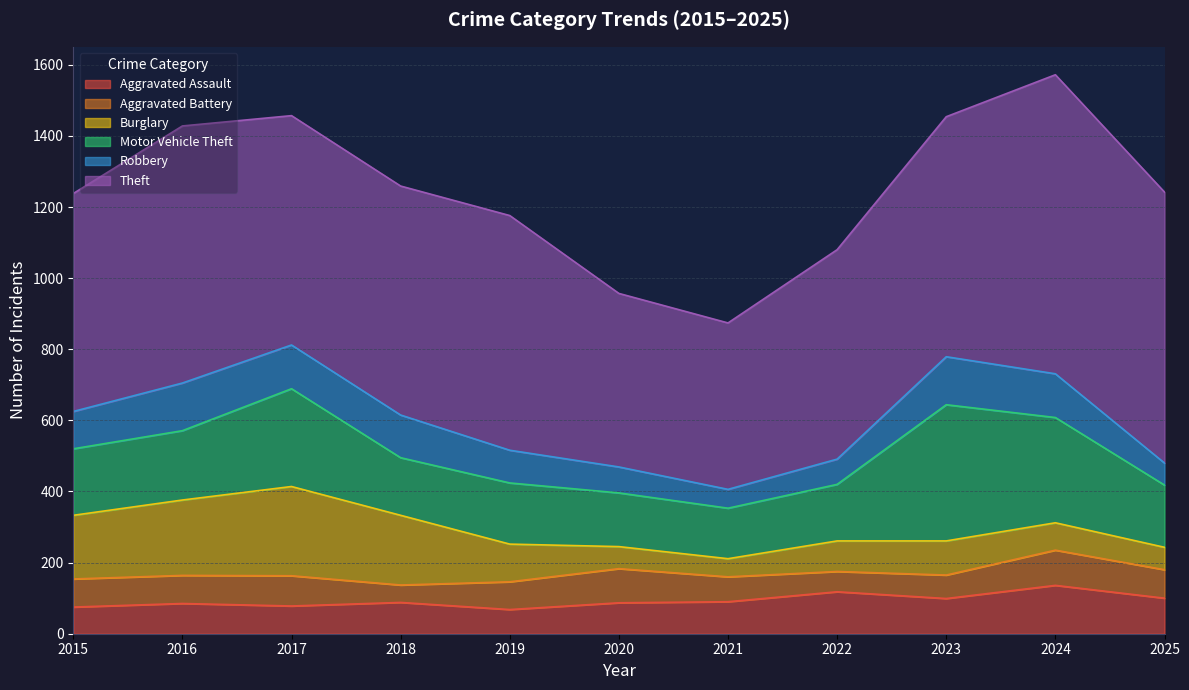

At 2021, list the series in order from largest to smallest.

Theft, Motor Vehicle Theft, Aggravated Assault, Aggravated Battery, Robbery, Burglary